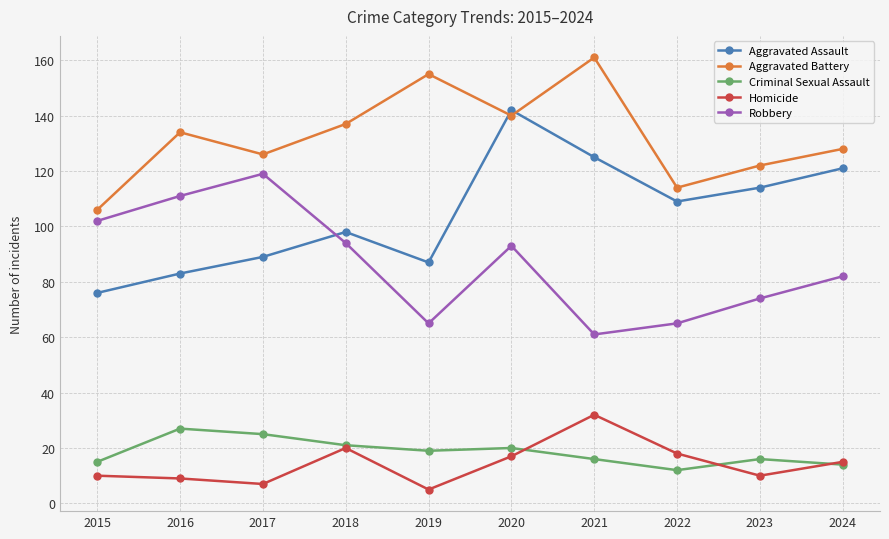

At how many categories does at least one series exceed 58?

10